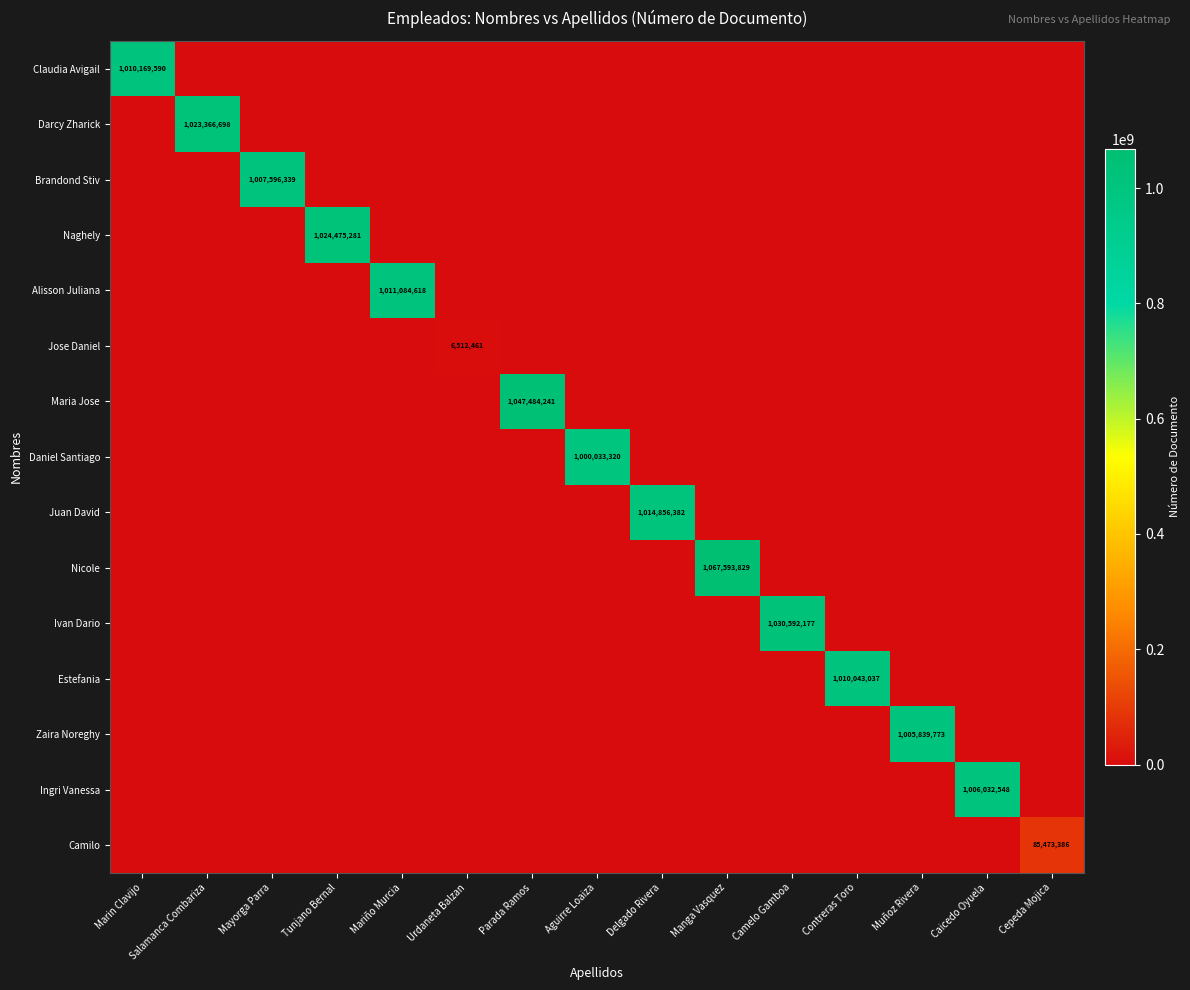

Between Tunjano Bernal and Mariño Murcia, which series saw the biggest shift?

Naghely